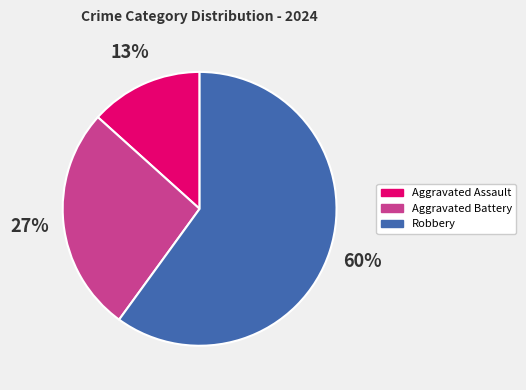

True or false: Aggravated Assault accounts for 13% of the total.

True